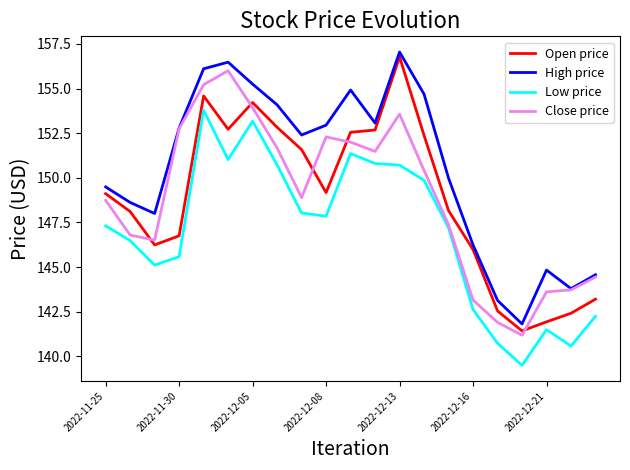

True or false: Low price and Close price intersect in this chart.

False